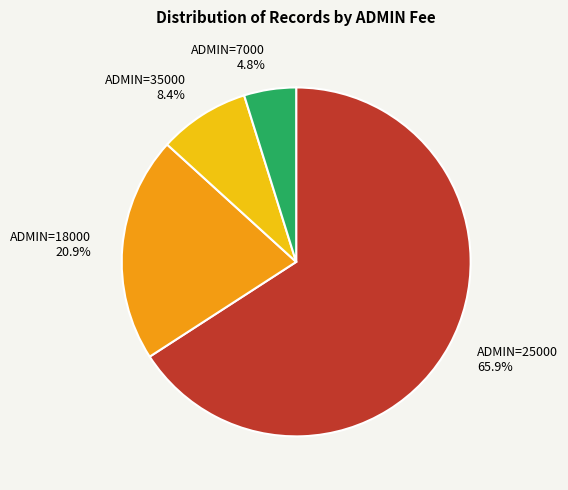

Is there any slice that represents more than half of the pie?

Yes